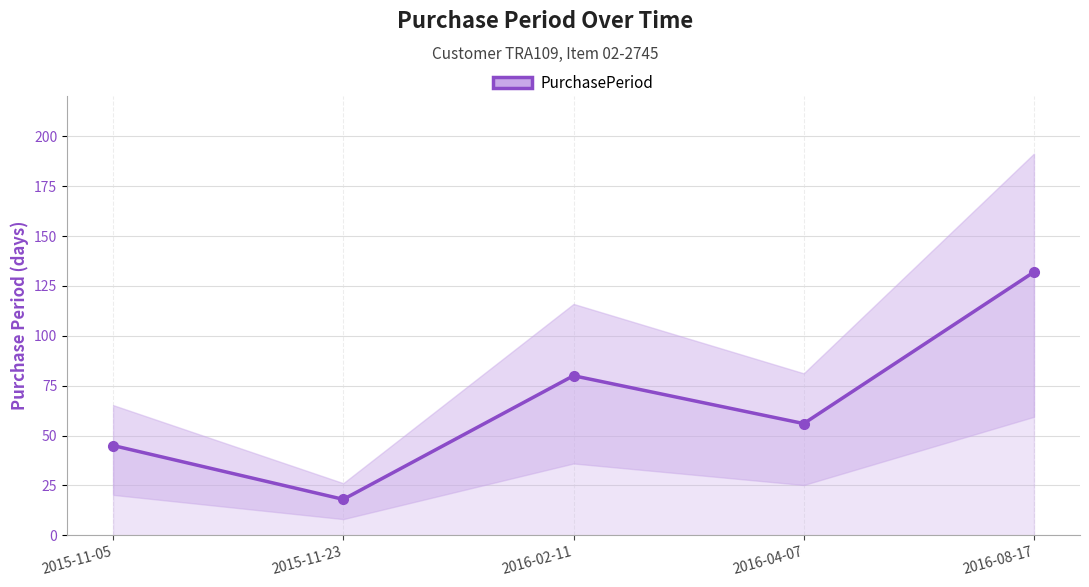

List the labels in order of value, smallest first.

2015-11-23, 2015-11-05, 2016-04-07, 2016-02-11, 2016-08-17